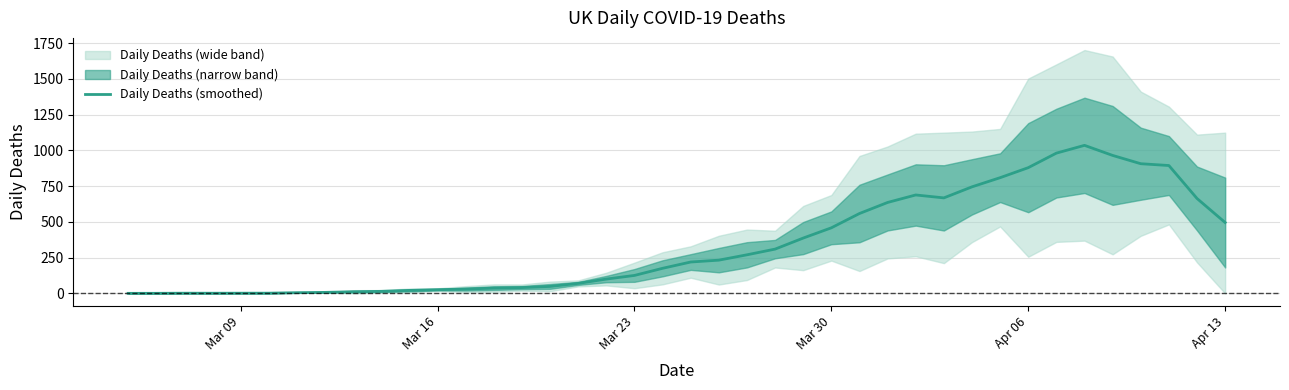

Where is the data nearest to the value 517?

Apr 13